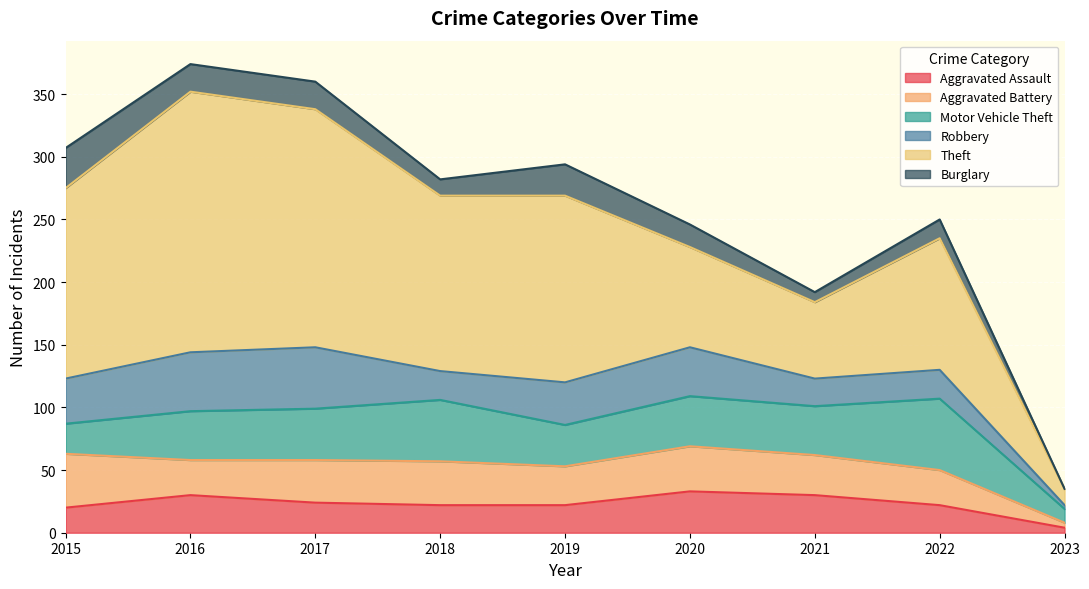

At which label does Burglary first exceed 18?

2015